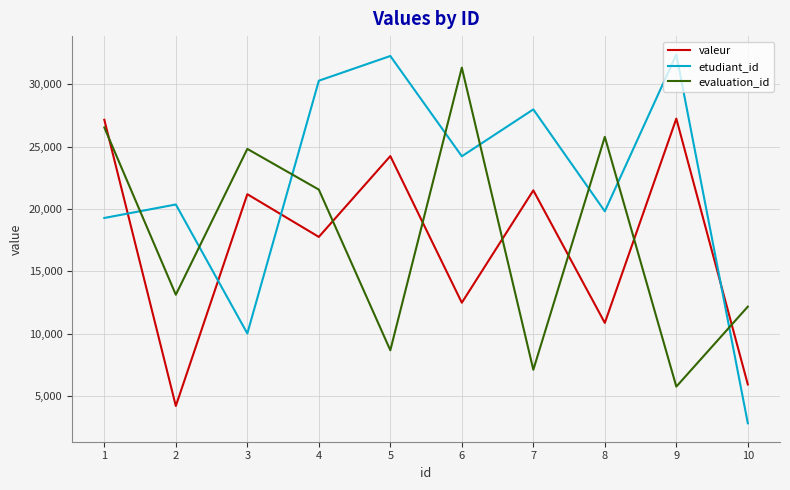

Is this an area chart (filled region under the line)?

No